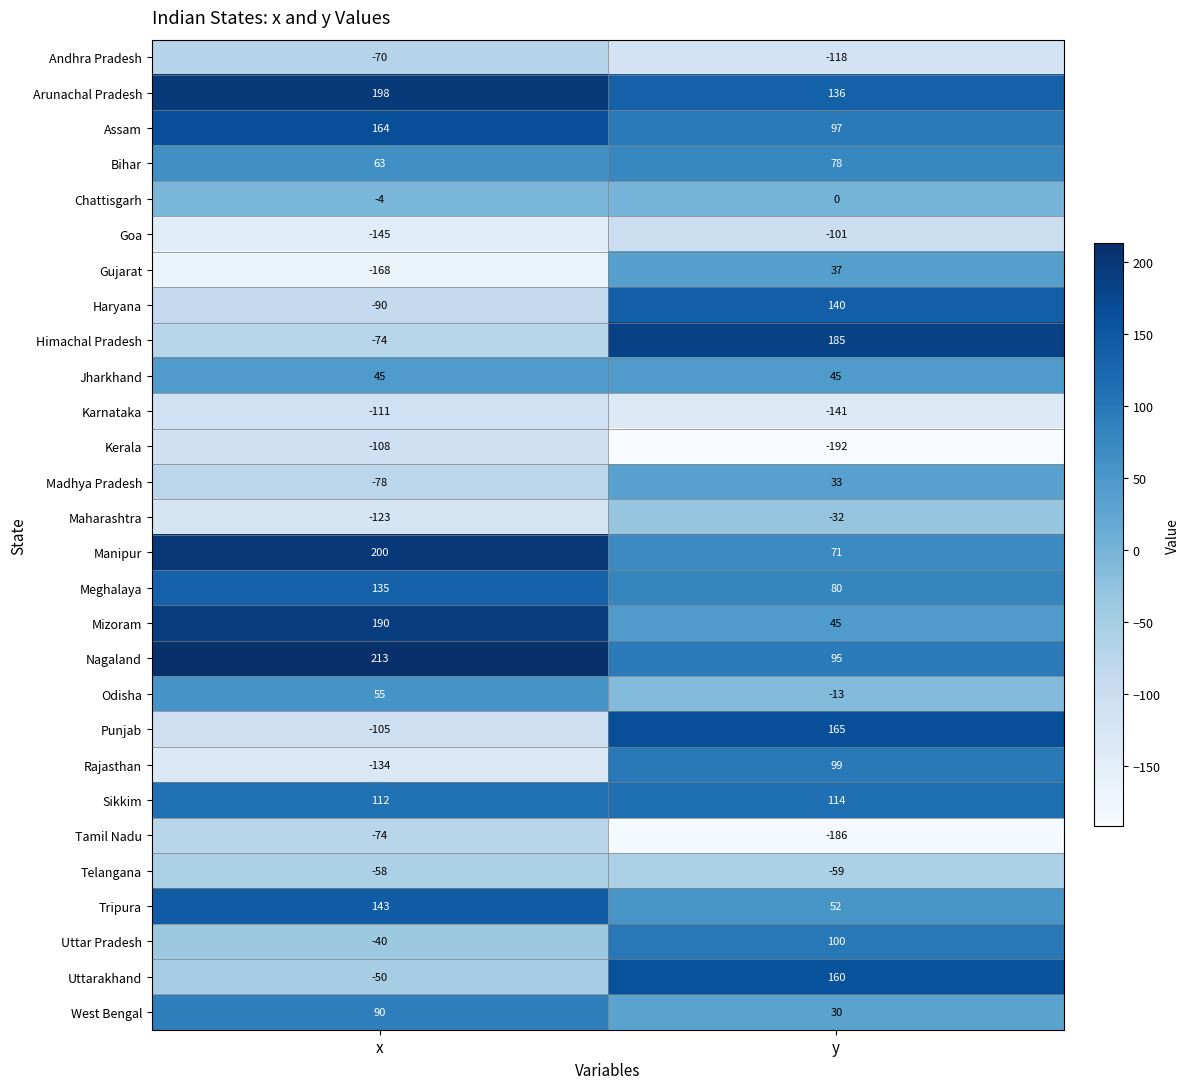

The Tripura series shows 69 at y. True or false?

False